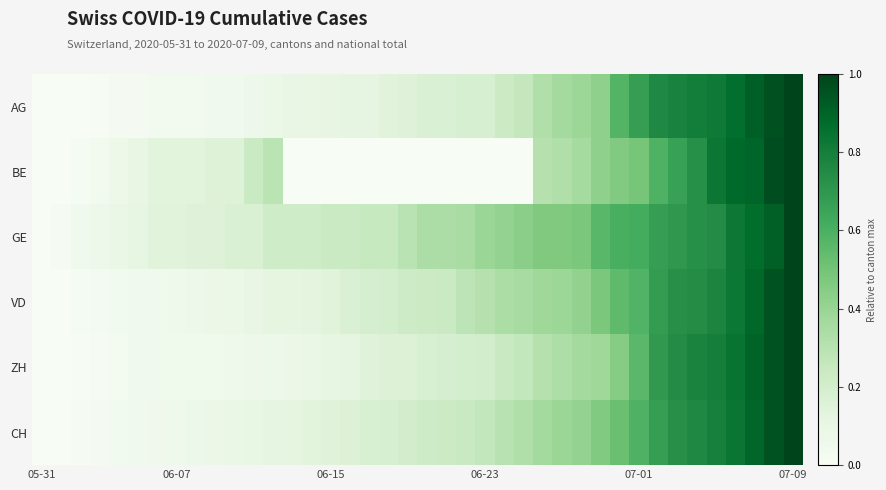

Reading left to right, extract all data points from this chart.

AG: 0.0	0.0	0.0	0.0	0.0	0.0	0.0	0.0	0.0	0.0	0.0	0.1	0.1	0.1	0.1	0.1	0.1	0.1	0.1	0.2	0.2	0.2	0.2	0.2	0.2	0.3	0.3	0.4	0.4	0.4	0.6	0.7	0.8	0.8	0.8	0.8	0.9	0.9	1.0	1.0
BE: 0.0	0.0	0.0	0.0	0.1	0.1	0.1	0.1	0.1	0.2	0.2	0.2	0.3	0.0	0.0	0.0	0.0	0.0	0.0	0.0	0.0	0.0	0.0	0.0	0.0	0.0	0.3	0.3	0.4	0.4	0.5	0.5	0.6	0.7	0.7	0.8	0.9	0.9	1.0	1.0
GE: 0.0	0.0	0.0	0.1	0.1	0.1	0.1	0.1	0.2	0.2	0.2	0.2	0.2	0.2	0.2	0.2	0.2	0.2	0.2	0.3	0.3	0.3	0.3	0.4	0.4	0.4	0.5	0.5	0.5	0.6	0.6	0.6	0.7	0.7	0.7	0.7	0.8	0.9	0.9	1.0
VD: 0.0	0.0	0.0	0.0	0.0	0.0	0.1	0.1	0.1	0.1	0.1	0.1	0.1	0.1	0.1	0.1	0.2	0.2	0.2	0.2	0.2	0.2	0.3	0.3	0.3	0.4	0.4	0.4	0.4	0.5	0.5	0.6	0.7	0.7	0.7	0.8	0.8	0.9	1.0	1.0
ZH: 0.0	0.0	0.0	0.0	0.0	0.0	0.1	0.1	0.1	0.1	0.1	0.1	0.1	0.1	0.1	0.1	0.1	0.1	0.2	0.2	0.2	0.2	0.2	0.2	0.2	0.3	0.3	0.3	0.4	0.4	0.4	0.6	0.7	0.7	0.8	0.8	0.8	0.9	1.0	1.0
CH: 0.0	0.0	0.0	0.0	0.0	0.0	0.1	0.1	0.1	0.1	0.1	0.1	0.1	0.1	0.1	0.1	0.2	0.2	0.2	0.2	0.2	0.2	0.2	0.3	0.3	0.3	0.4	0.4	0.4	0.5	0.5	0.6	0.7	0.7	0.8	0.8	0.8	0.9	0.9	1.0